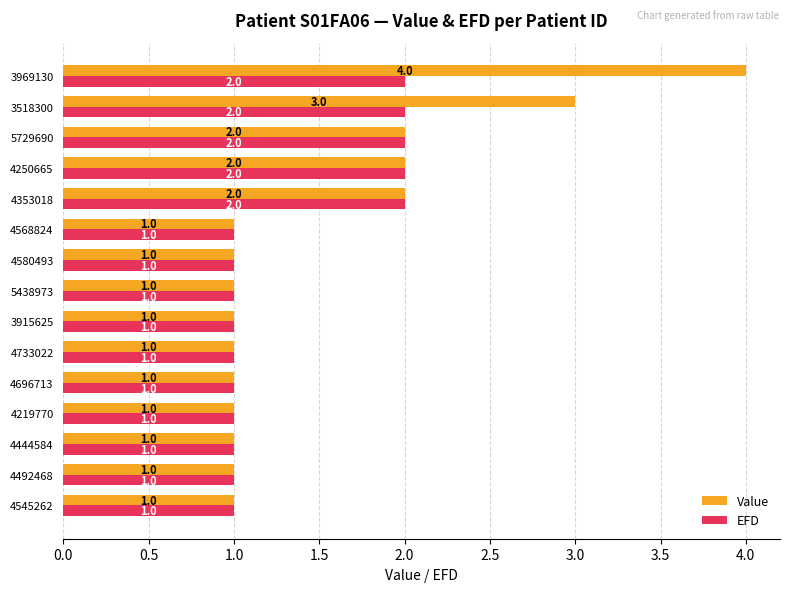

What is the difference between the maximum and minimum values in the EFD series?

1